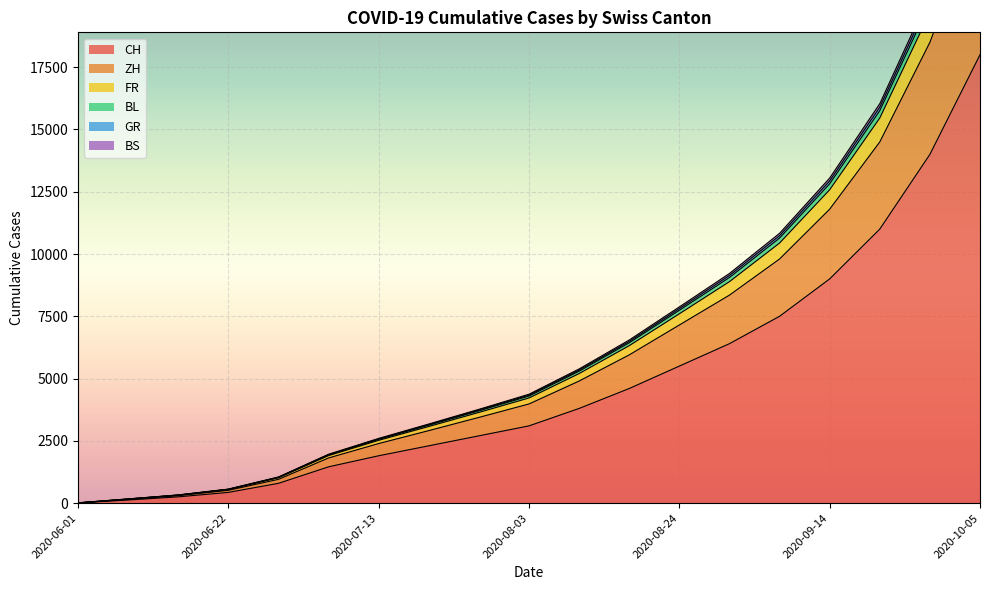

What is the greatest value displayed?

26385